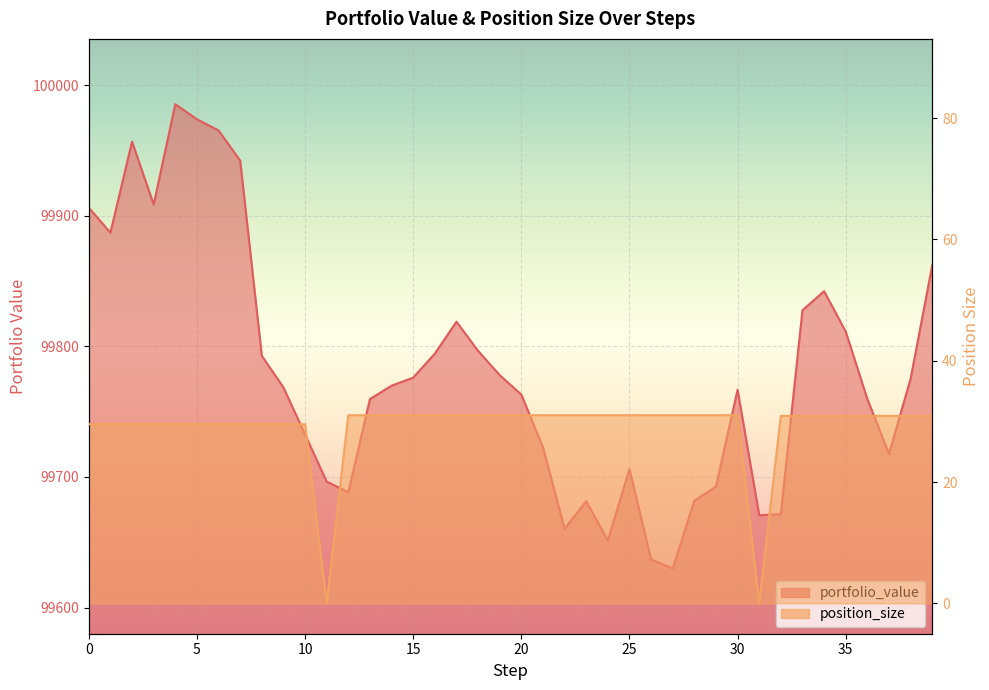

What is the highest value of the position_size series?

31.0